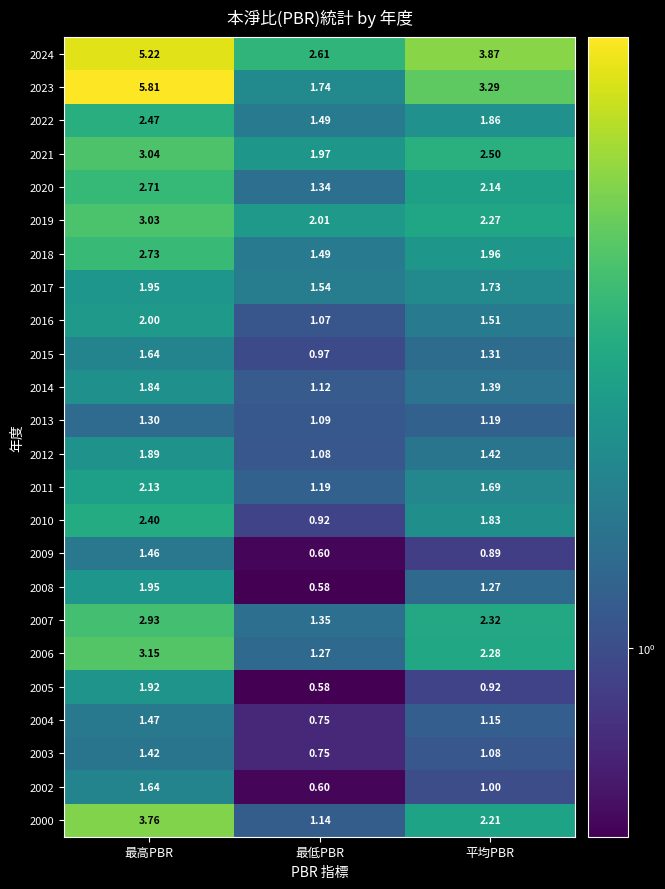

At which category is the sum across all series the highest?

最高PBR